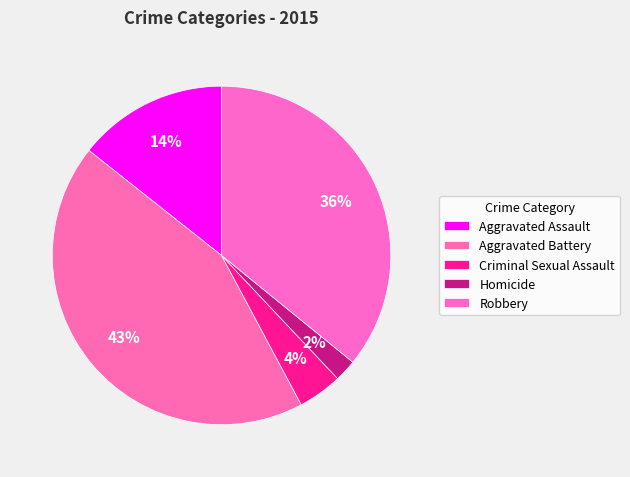

Is it true that Aggravated Battery is 43% of the pie?

True